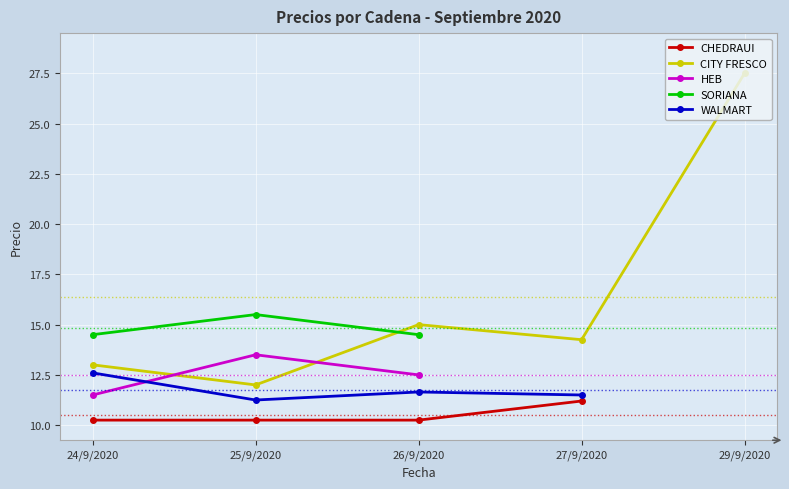

Between 24/9/2020 and 26/9/2020, which series saw the biggest shift?

CITY FRESCO